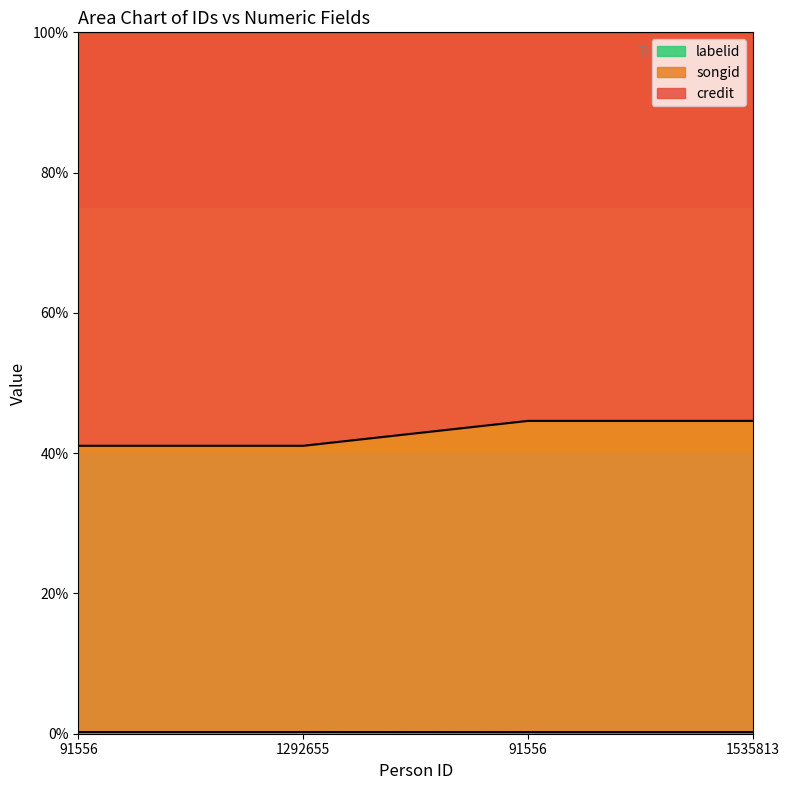

What is the label of the 2nd point from the left?

1292655